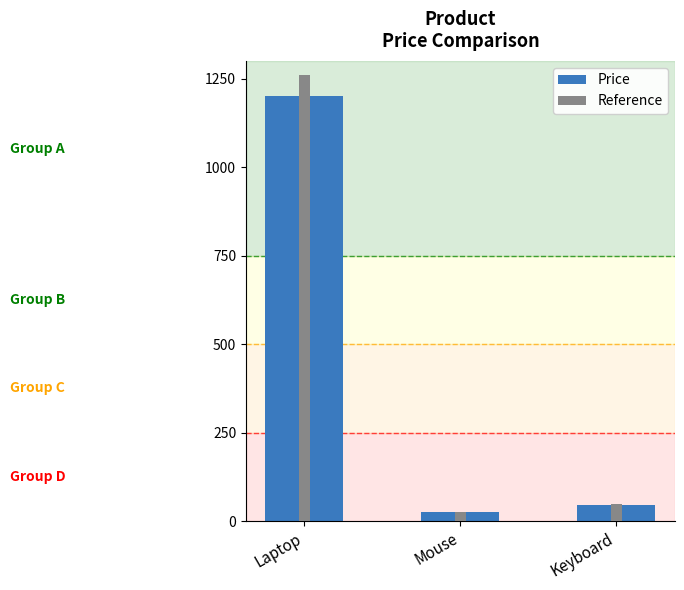

What is the label of the 1st bar from the right?

Keyboard